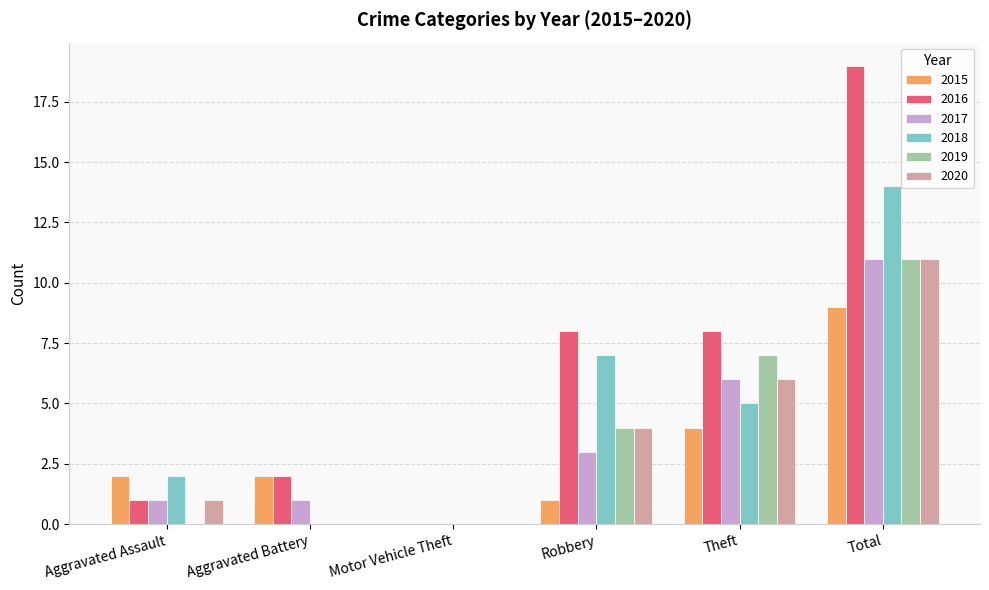

Which series has the largest total across all categories?

2016